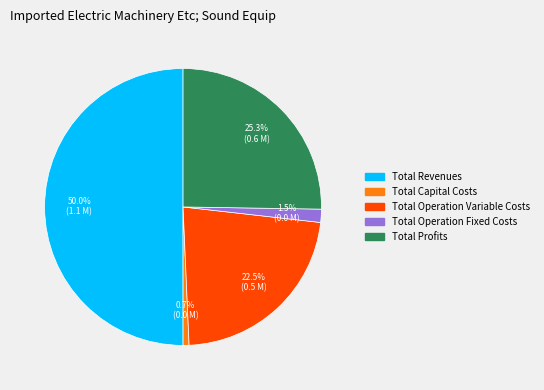

How many segments does this pie chart have?

5